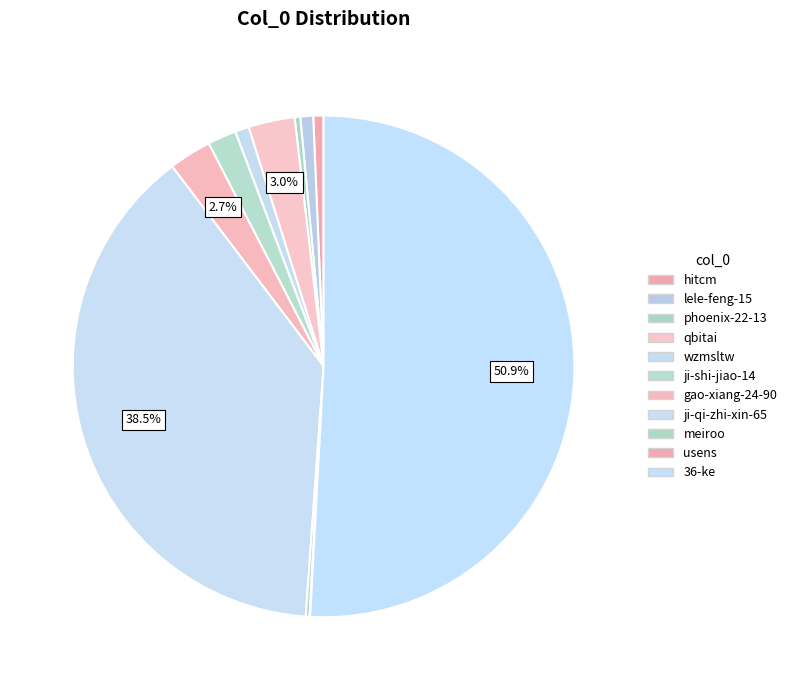

How much of the chart is everything except gao-xiang-24-90?

97.3%